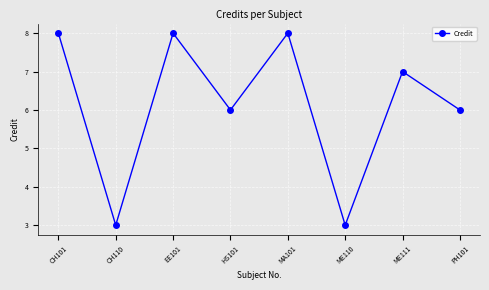

How many lines are shown in the chart?

1